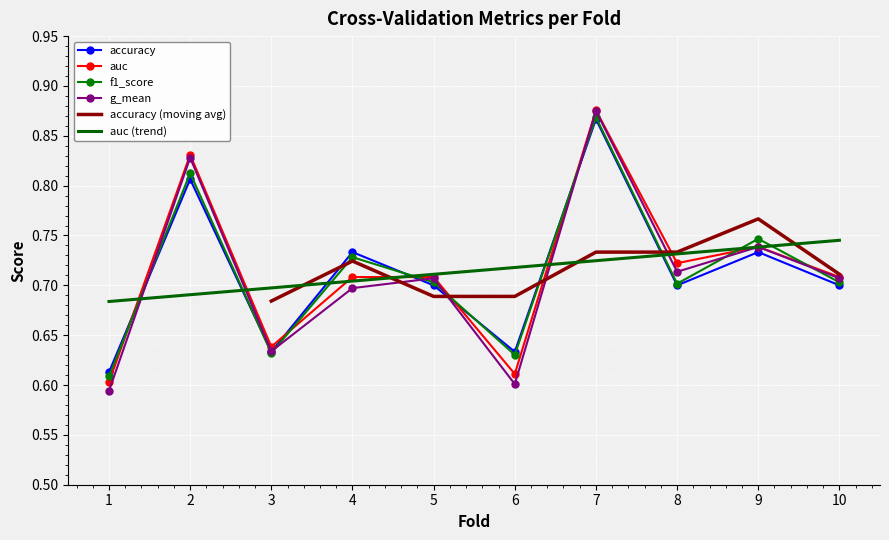

Reading left to right, extract all data points from this chart.

accuracy: 1=0.6	2=0.8	3=0.6	4=0.7	5=0.7	6=0.6	7=0.9	8=0.7	9=0.7	10=0.7
auc: 1=0.6	2=0.8	3=0.6	4=0.7	5=0.7	6=0.6	7=0.9	8=0.7	9=0.7	10=0.7
f1_score: 1=0.6	2=0.8	3=0.6	4=0.7	5=0.7	6=0.6	7=0.9	8=0.7	9=0.7	10=0.7
g_mean: 1=0.6	2=0.8	3=0.6	4=0.7	5=0.7	6=0.6	7=0.9	8=0.7	9=0.7	10=0.7